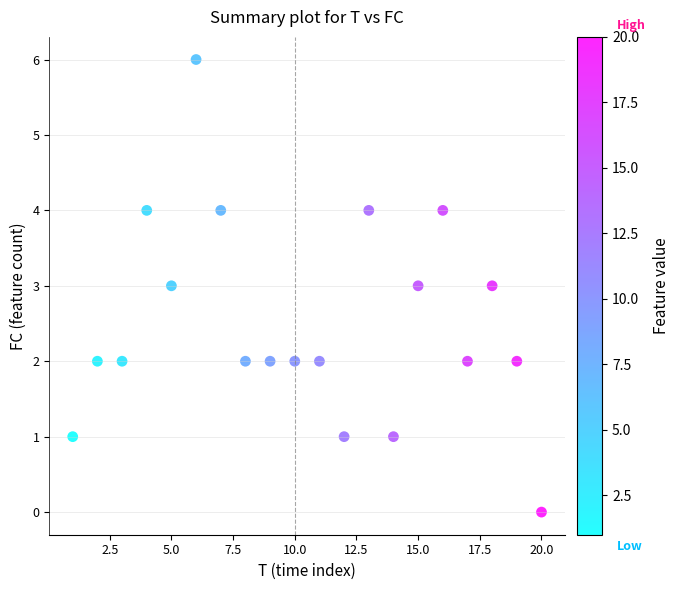

What is the range of X values (max minus min)?

19